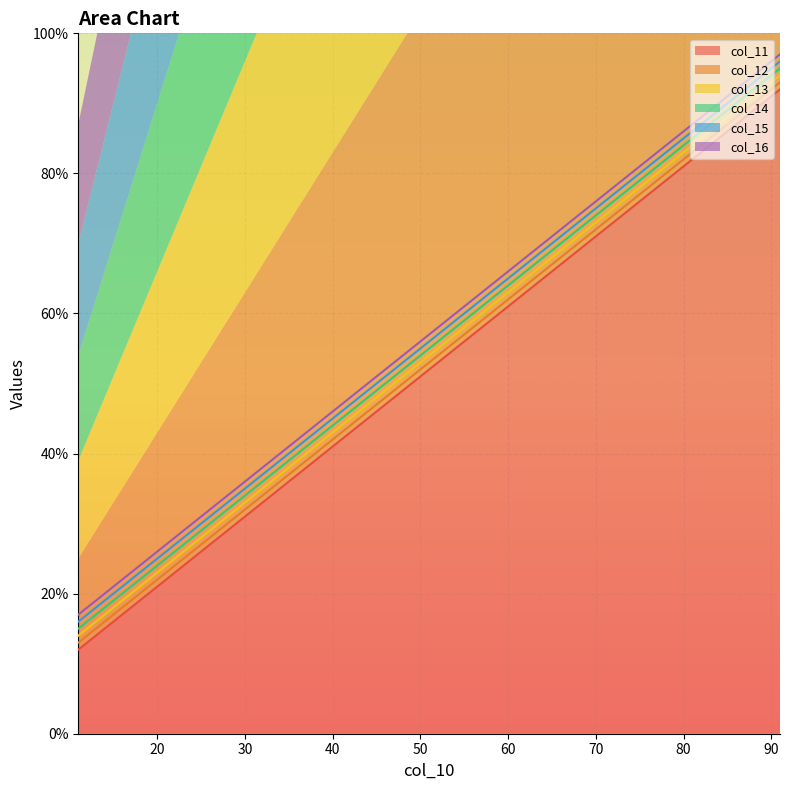

Is it true that col_13 equals 38 at 71?

False